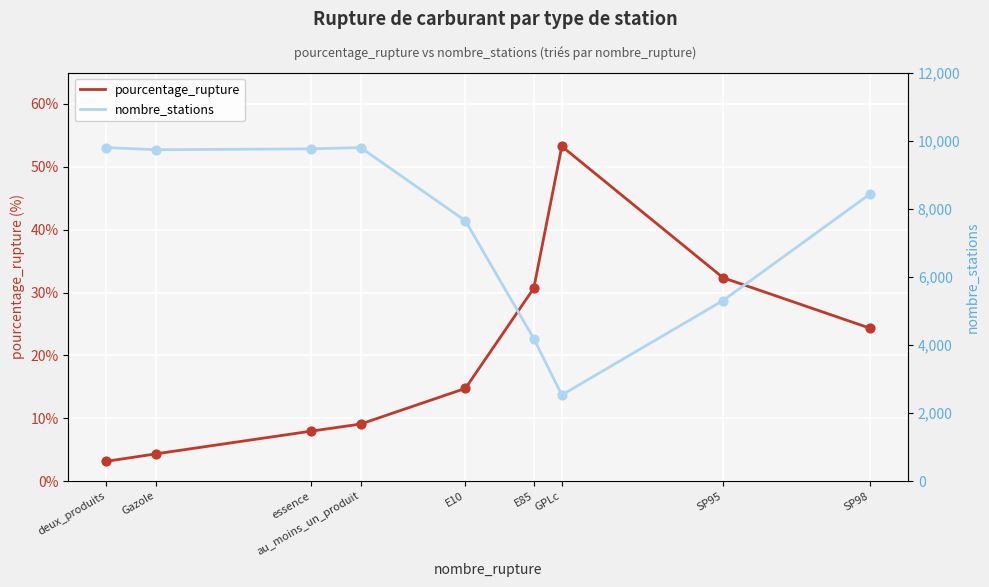

Which series has the largest total across all categories?

nombre_stations